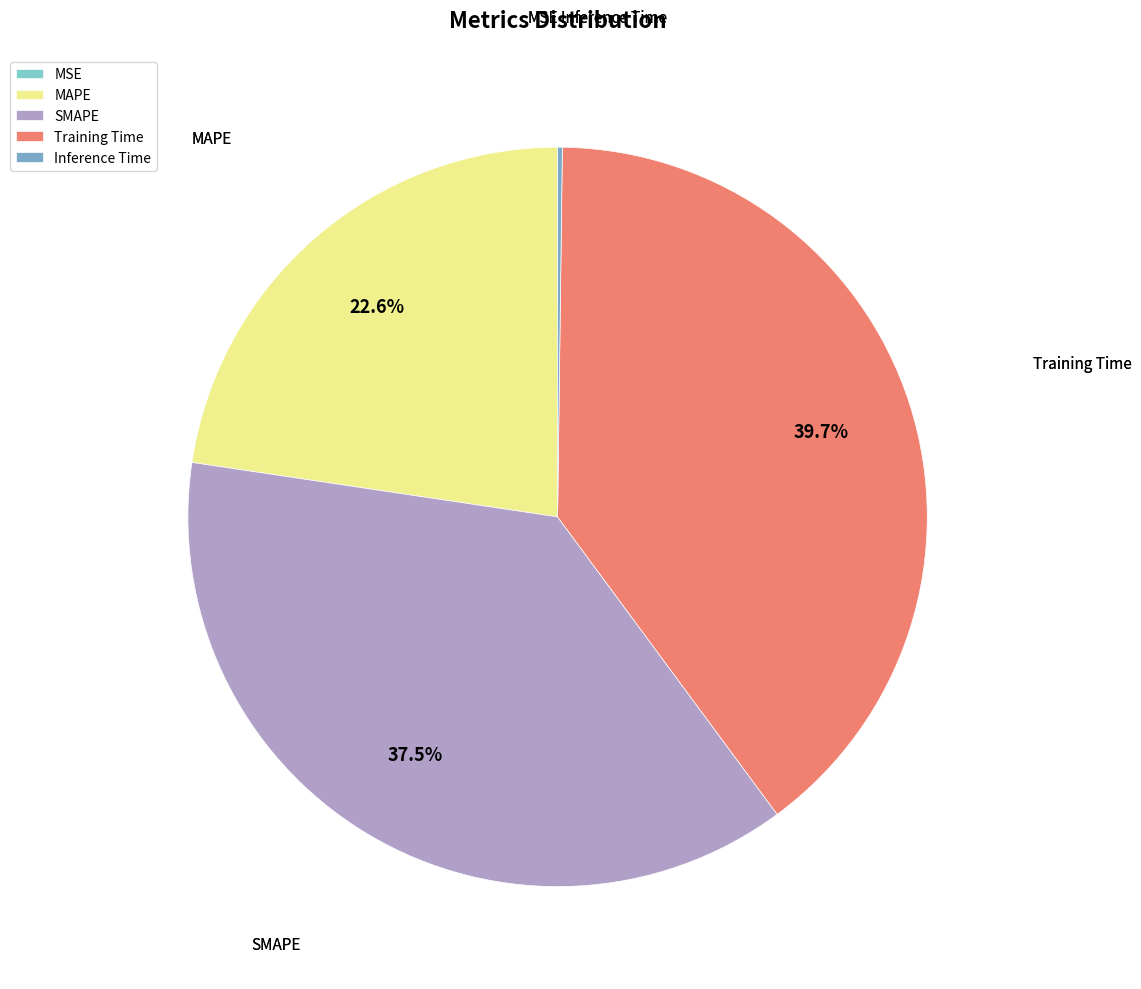

Does Training Time represent more than half of the total?

No